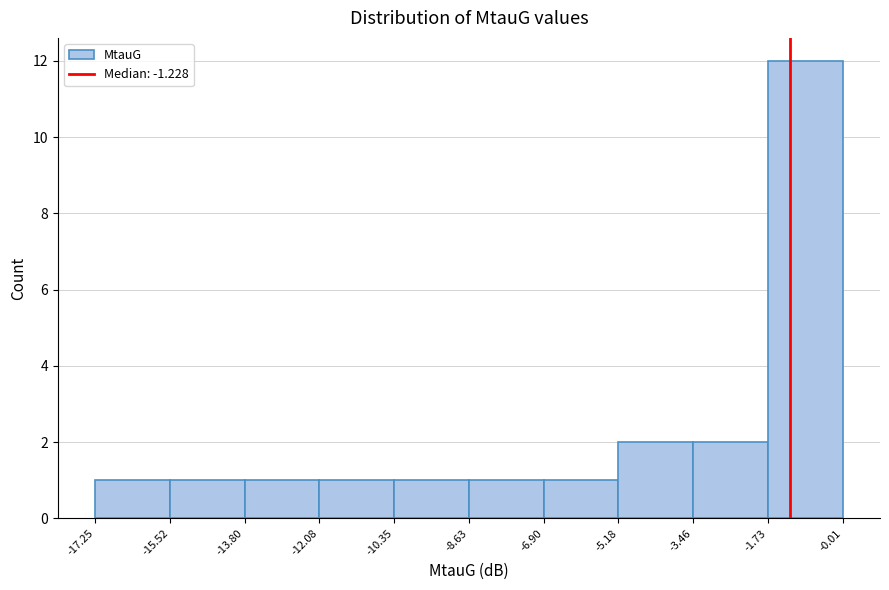

Over which range of the x-axis is the bar tallest?

-1.73 to -0.01